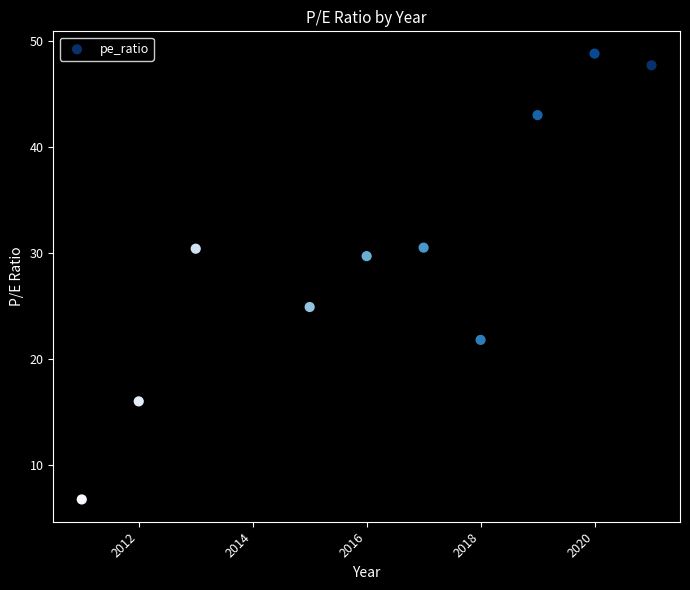

What is the average Y value?

30.0